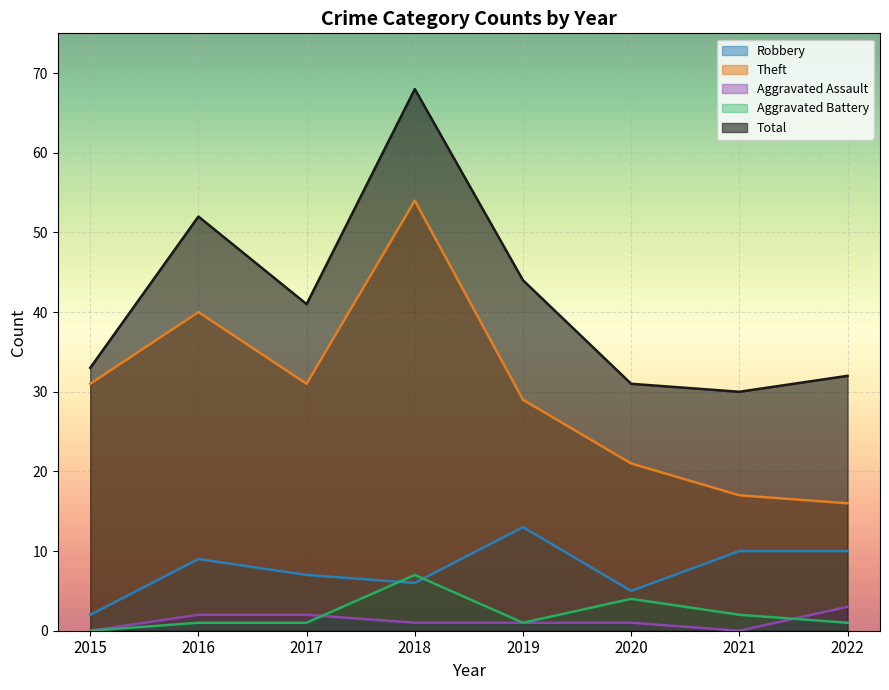

True or false: Aggravated Battery has more than 1 points higher than both neighbors.

True